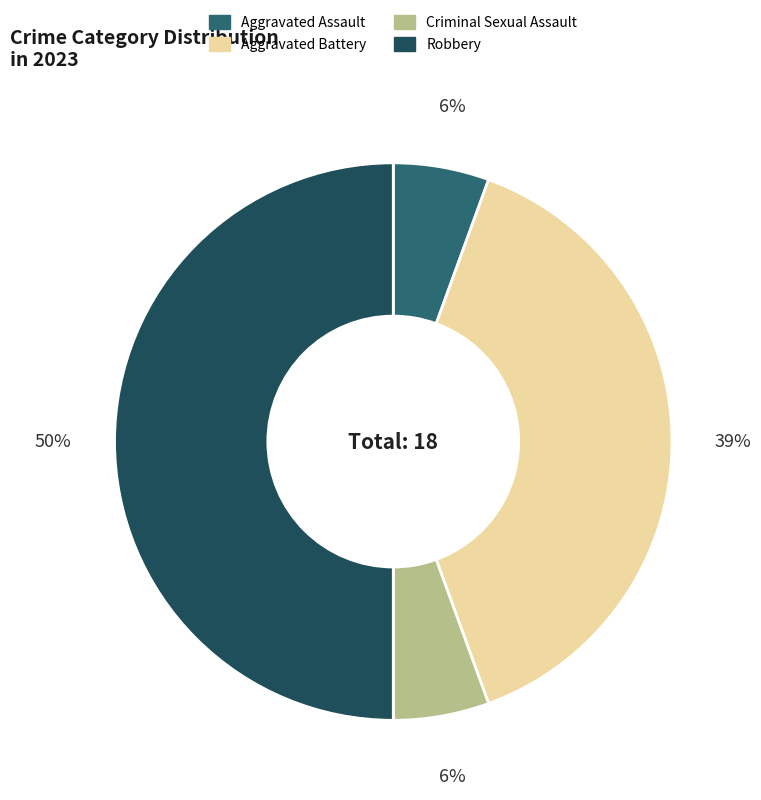

To the nearest percent, what is the average slice percentage?

25%